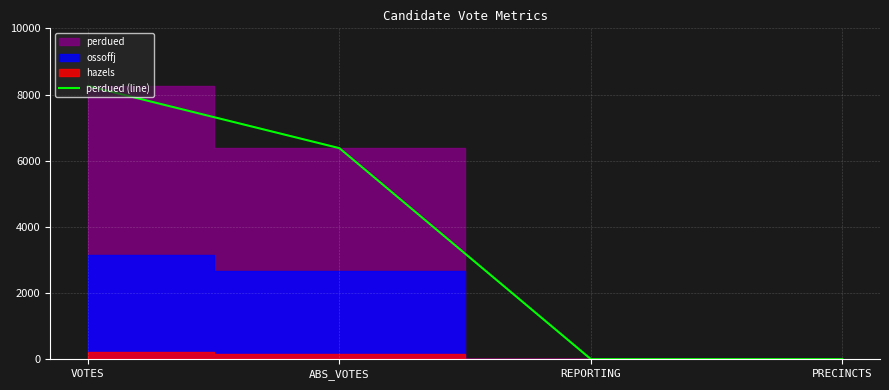

At which label is the value closest to 4133?

ABS_VOTES